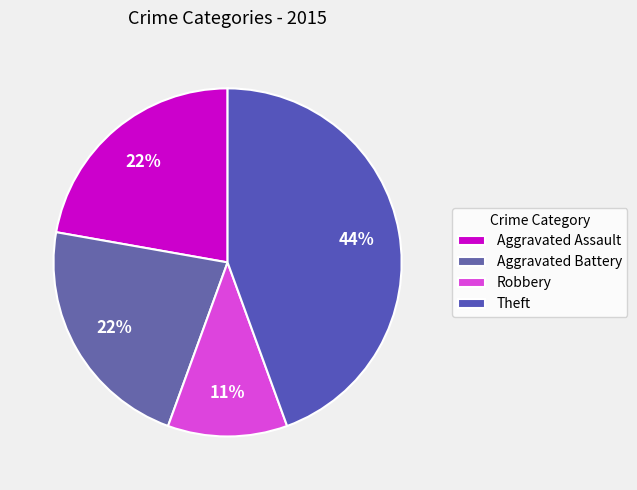

To the nearest percent, what portion does Aggravated Assault represent?

22%